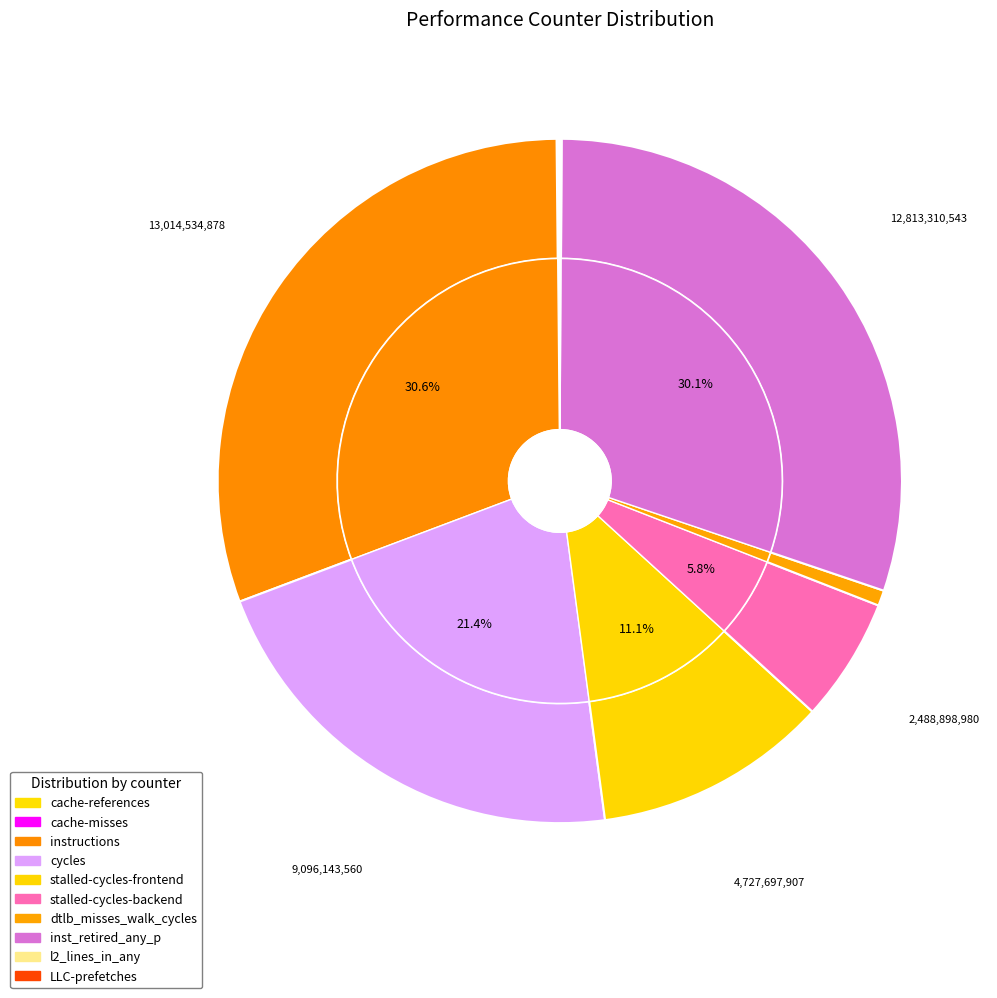

How many segments does this pie chart have?

10